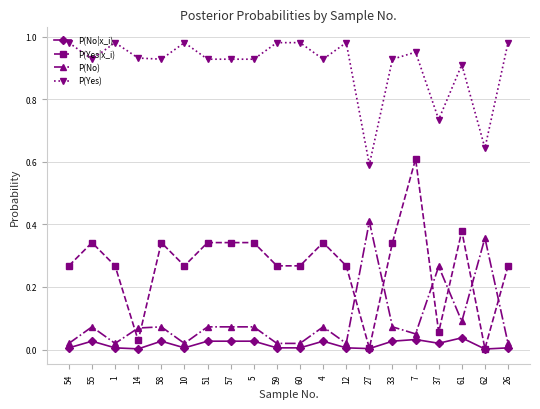

What position from the left is 59?

10